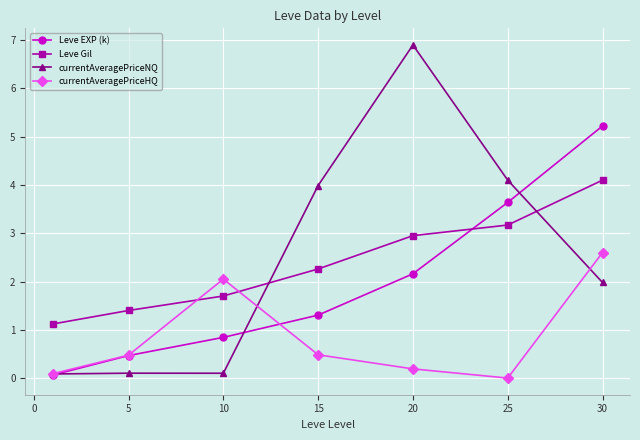

True or false: currentAveragePriceNQ has more than 2 interior local peaks.

False